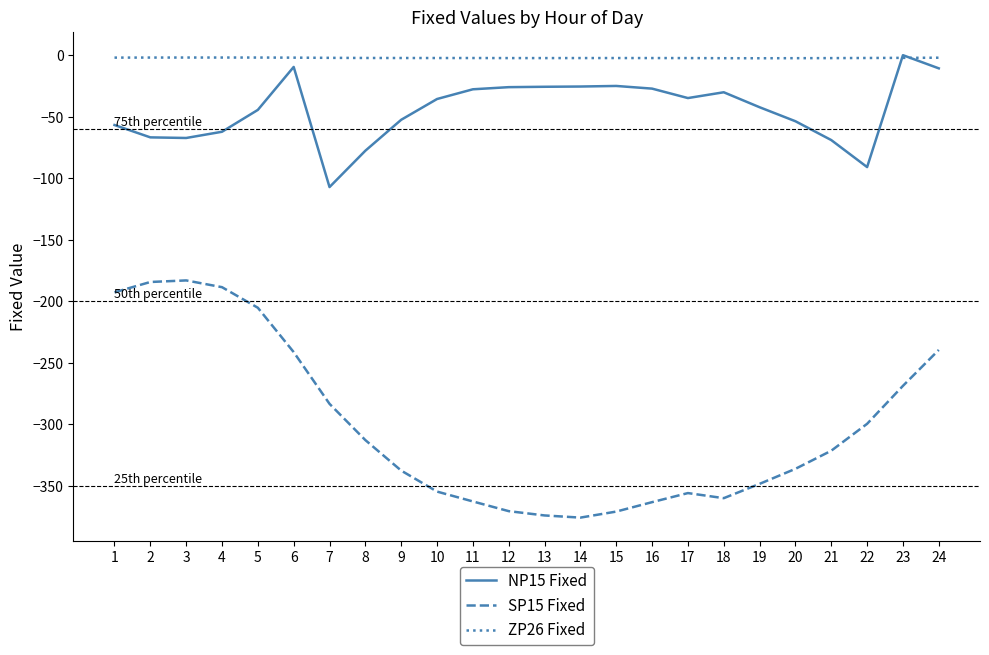

True or false: SP15 Fixed and NP15 Fixed intersect in this chart.

False